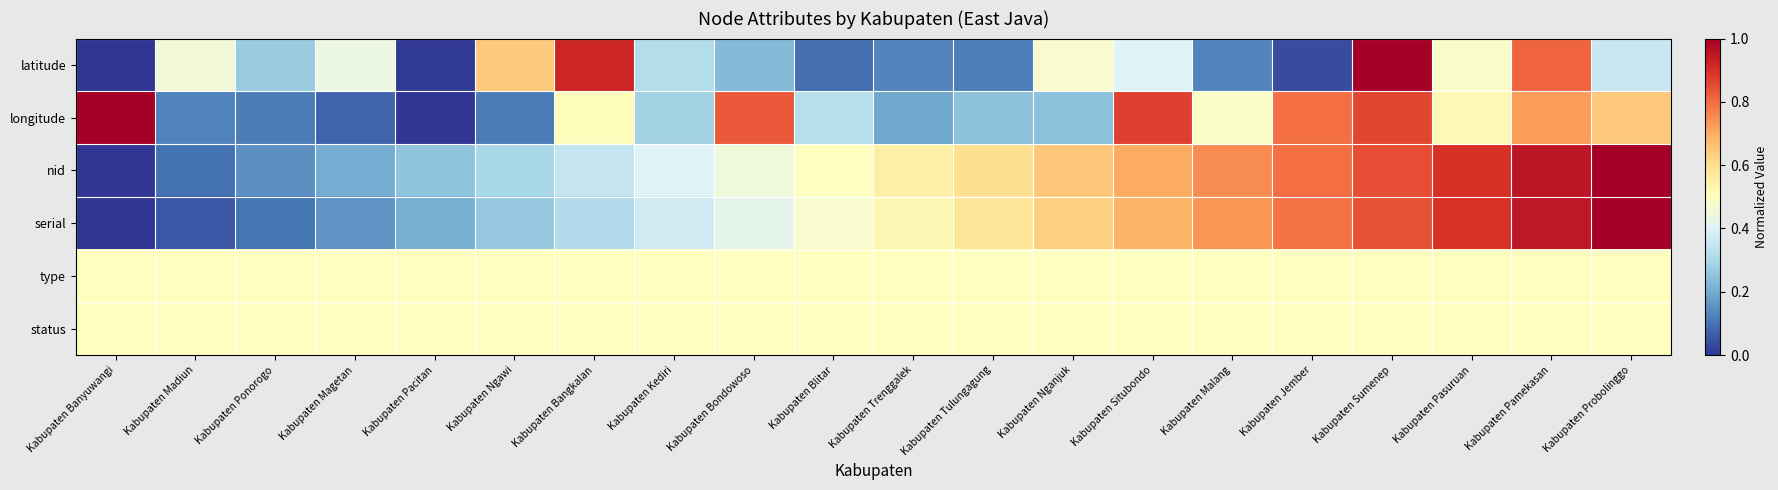

Reading left to right, transcribe all the data shown in this chart.

latitude: Kabupaten Banyuwangi=0.0	Kabupaten Madiun=0.5	Kabupaten Ponorogo=0.3	Kabupaten Magetan=0.4	Kabupaten Pacitan=0.0	Kabupaten Ngawi=0.6	Kabupaten Bangkalan=0.9	Kabupaten Kediri=0.3	Kabupaten Bondowoso=0.2	Kabupaten Blitar=0.1	Kabupaten Trenggalek=0.1	Kabupaten Tulungagung=0.1	Kabupaten Nganjuk=0.5	Kabupaten Situbondo=0.4	Kabupaten Malang=0.1	Kabupaten Jember=0.0	Kabupaten Sumenep=1.0	Kabupaten Pasuruan=0.5	Kabupaten Pamekasan=0.8	Kabupaten Probolinggo=0.4
longitude: Kabupaten Banyuwangi=1.0	Kabupaten Madiun=0.1	Kabupaten Ponorogo=0.1	Kabupaten Magetan=0.1	Kabupaten Pacitan=0.0	Kabupaten Ngawi=0.1	Kabupaten Bangkalan=0.5	Kabupaten Kediri=0.3	Kabupaten Bondowoso=0.8	Kabupaten Blitar=0.3	Kabupaten Trenggalek=0.2	Kabupaten Tulungagung=0.2	Kabupaten Nganjuk=0.2	Kabupaten Situbondo=0.9	Kabupaten Malang=0.5	Kabupaten Jember=0.8	Kabupaten Sumenep=0.9	Kabupaten Pasuruan=0.5	Kabupaten Pamekasan=0.7	Kabupaten Probolinggo=0.6
nid: Kabupaten Banyuwangi=0.0	Kabupaten Madiun=0.1	Kabupaten Ponorogo=0.1	Kabupaten Magetan=0.2	Kabupaten Pacitan=0.2	Kabupaten Ngawi=0.3	Kabupaten Bangkalan=0.3	Kabupaten Kediri=0.4	Kabupaten Bondowoso=0.5	Kabupaten Blitar=0.5	Kabupaten Trenggalek=0.6	Kabupaten Tulungagung=0.6	Kabupaten Nganjuk=0.7	Kabupaten Situbondo=0.7	Kabupaten Malang=0.8	Kabupaten Jember=0.8	Kabupaten Sumenep=0.8	Kabupaten Pasuruan=0.9	Kabupaten Pamekasan=0.9	Kabupaten Probolinggo=1.0
serial: Kabupaten Banyuwangi=0.0	Kabupaten Madiun=0.1	Kabupaten Ponorogo=0.1	Kabupaten Magetan=0.2	Kabupaten Pacitan=0.2	Kabupaten Ngawi=0.3	Kabupaten Bangkalan=0.3	Kabupaten Kediri=0.4	Kabupaten Bondowoso=0.4	Kabupaten Blitar=0.5	Kabupaten Trenggalek=0.5	Kabupaten Tulungagung=0.6	Kabupaten Nganjuk=0.6	Kabupaten Situbondo=0.7	Kabupaten Malang=0.7	Kabupaten Jember=0.8	Kabupaten Sumenep=0.8	Kabupaten Pasuruan=0.9	Kabupaten Pamekasan=0.9	Kabupaten Probolinggo=1.0
type: Kabupaten Banyuwangi=0.5	Kabupaten Madiun=0.5	Kabupaten Ponorogo=0.5	Kabupaten Magetan=0.5	Kabupaten Pacitan=0.5	Kabupaten Ngawi=0.5	Kabupaten Bangkalan=0.5	Kabupaten Kediri=0.5	Kabupaten Bondowoso=0.5	Kabupaten Blitar=0.5	Kabupaten Trenggalek=0.5	Kabupaten Tulungagung=0.5	Kabupaten Nganjuk=0.5	Kabupaten Situbondo=0.5	Kabupaten Malang=0.5	Kabupaten Jember=0.5	Kabupaten Sumenep=0.5	Kabupaten Pasuruan=0.5	Kabupaten Pamekasan=0.5	Kabupaten Probolinggo=0.5
status: Kabupaten Banyuwangi=0.5	Kabupaten Madiun=0.5	Kabupaten Ponorogo=0.5	Kabupaten Magetan=0.5	Kabupaten Pacitan=0.5	Kabupaten Ngawi=0.5	Kabupaten Bangkalan=0.5	Kabupaten Kediri=0.5	Kabupaten Bondowoso=0.5	Kabupaten Blitar=0.5	Kabupaten Trenggalek=0.5	Kabupaten Tulungagung=0.5	Kabupaten Nganjuk=0.5	Kabupaten Situbondo=0.5	Kabupaten Malang=0.5	Kabupaten Jember=0.5	Kabupaten Sumenep=0.5	Kabupaten Pasuruan=0.5	Kabupaten Pamekasan=0.5	Kabupaten Probolinggo=0.5